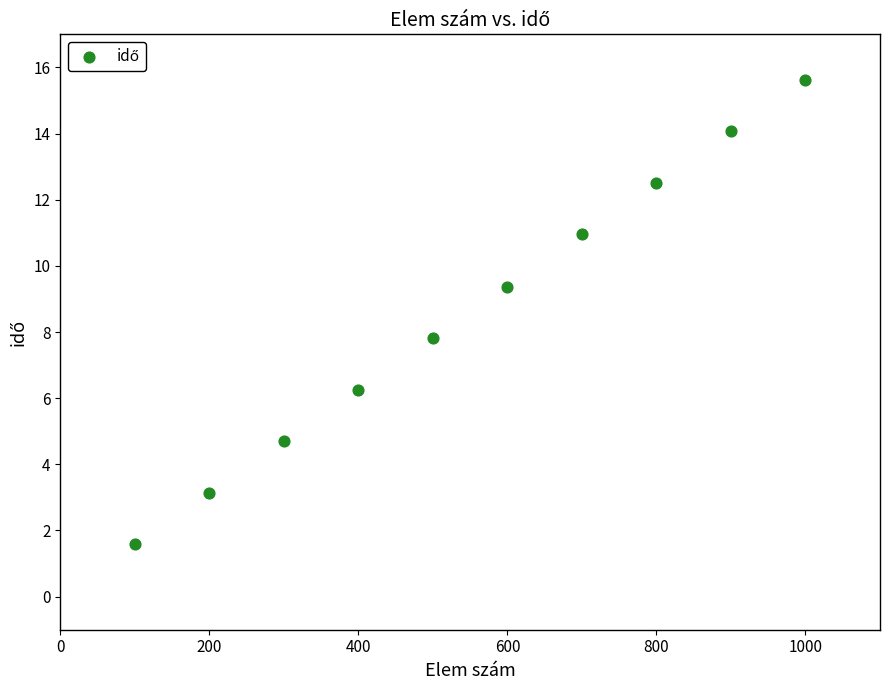

What is the average Y value?

8.6